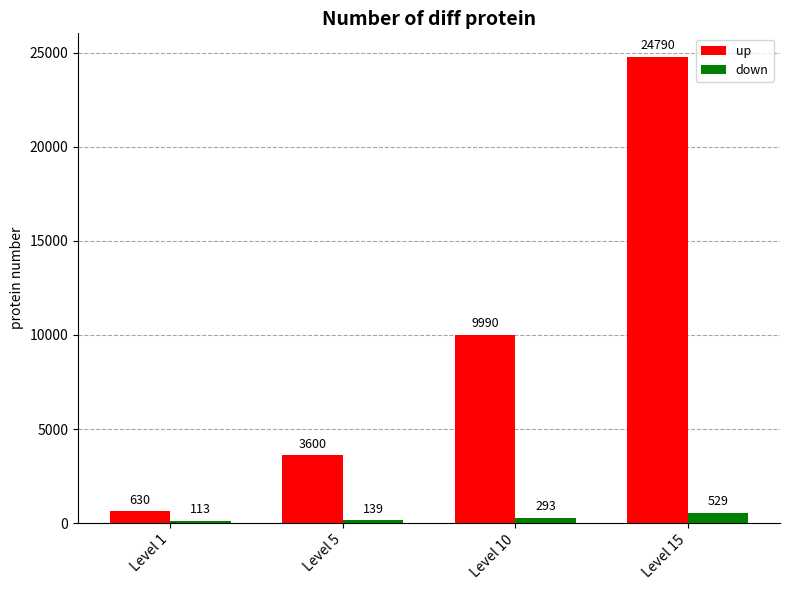

Reading left to right, list all the values displayed in this chart.

up: Level 1=630	Level 5=3600	Level 10=9990	Level 15=24790
down: Level 1=113	Level 5=139	Level 10=293	Level 15=529